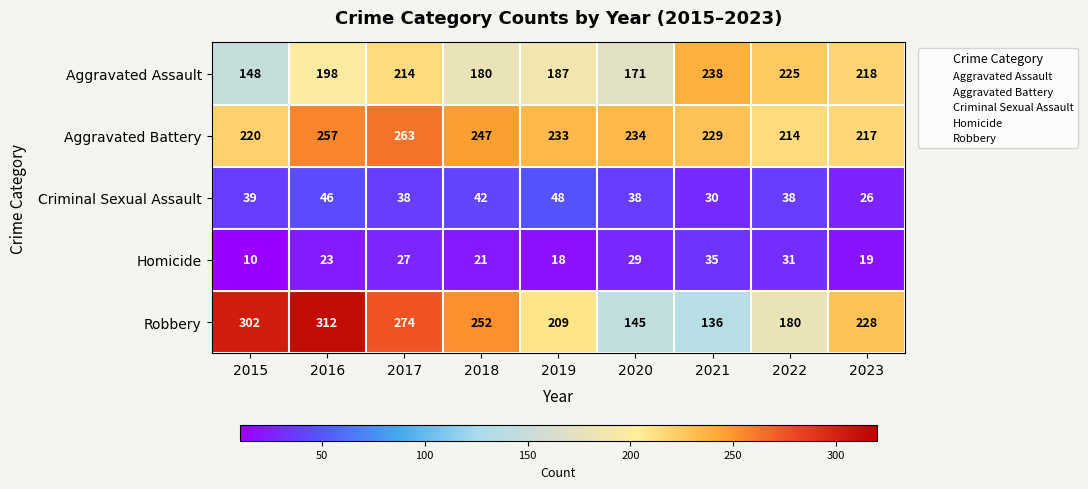

Count the Robbery values in the range 180 to 274.

5